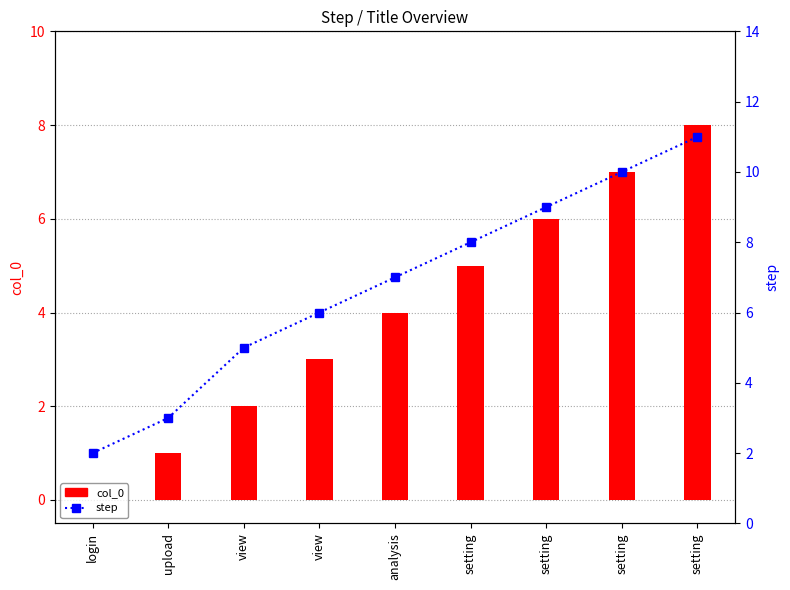

Rank the series by their maximum value, from lowest to highest.

col_0, step